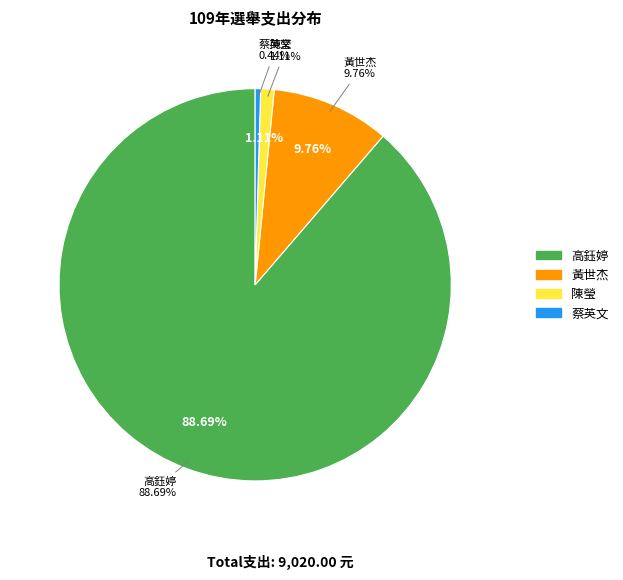

What is the total percentage of 高鈺婷 and 蔡英文?

89.1%